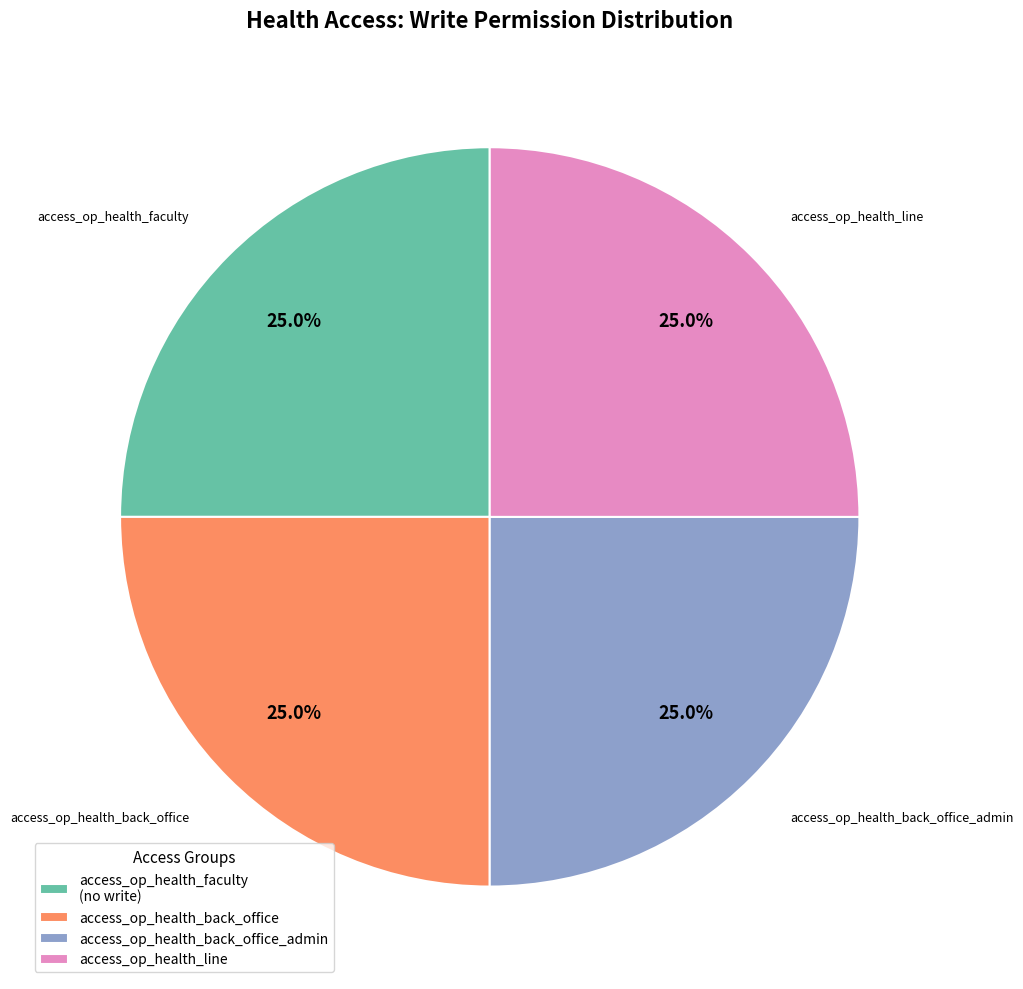

Is there any slice that represents more than half of the pie?

No